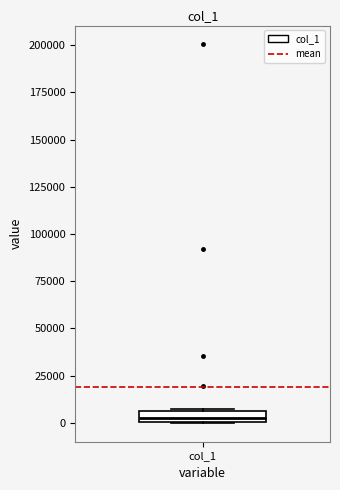

Where is the upper edge of the box for col_1 on the y-axis? The values are not printed on the chart, so give them approximately, as read against the axis.

5000